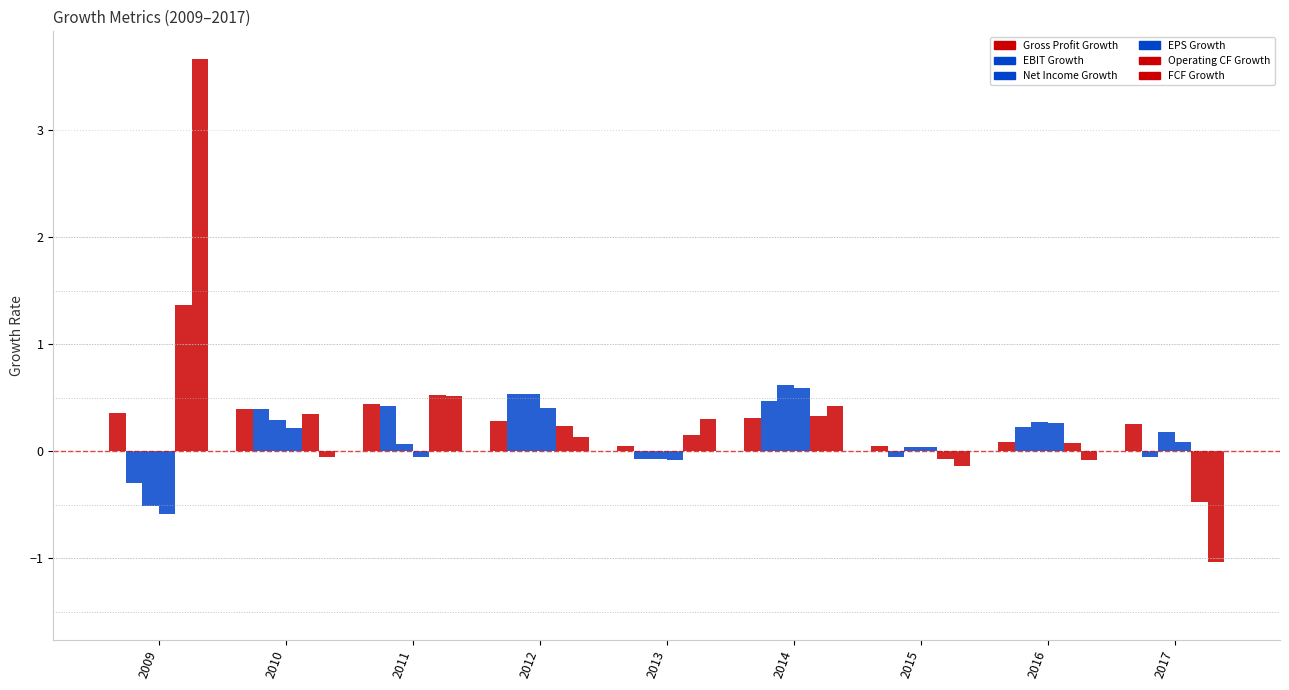

How many data points in Operating CF Growth are less than 0?

2